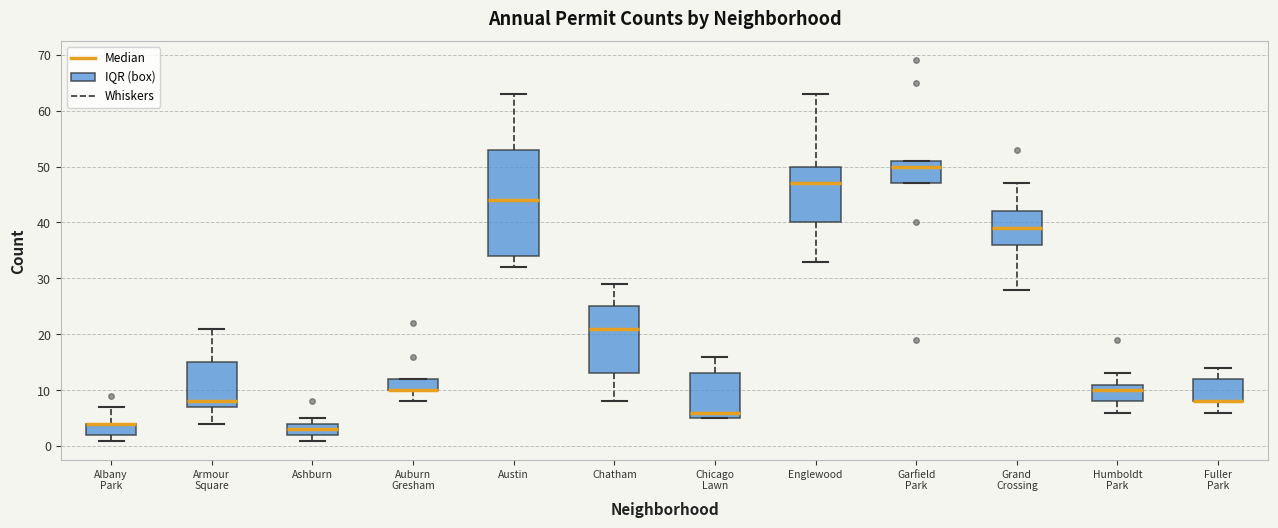

Reading left to right, read every box against the y-axis: the position of its median line, the range the box covers, and the ends of its whiskers. The values are not printed on the chart, so give them approximately, as read against the axis.

Albany Park: median 4 (drawn on the box's upper edge), box 2 to 4, whiskers 1 to 7
Armour Square: median 8, box 7 to 15, whiskers 4 to 21
Ashburn: median 3, box 2 to 4, whiskers 1 to 5
Auburn Gresham: median 10 (drawn on the box's lower edge), box 10 to 12, whiskers 8 to 12
Austin: median 44, box 34 to 53, whiskers 32 to 63
Chatham: median 21, box 13 to 25, whiskers 8 to 29
Chicago Lawn: median 6, box 5 to 13, whiskers 5 to 16
Englewood: median 47, box 40 to 50, whiskers 33 to 63
Garfield Park: median 50, box 47 to 51, whiskers 47 to 51
Grand Crossing: median 39, box 36 to 42, whiskers 28 to 47
Humboldt Park: median 10, box 8 to 11, whiskers 6 to 13
Fuller Park: median 8 (drawn on the box's lower edge), box 8 to 12, whiskers 6 to 14